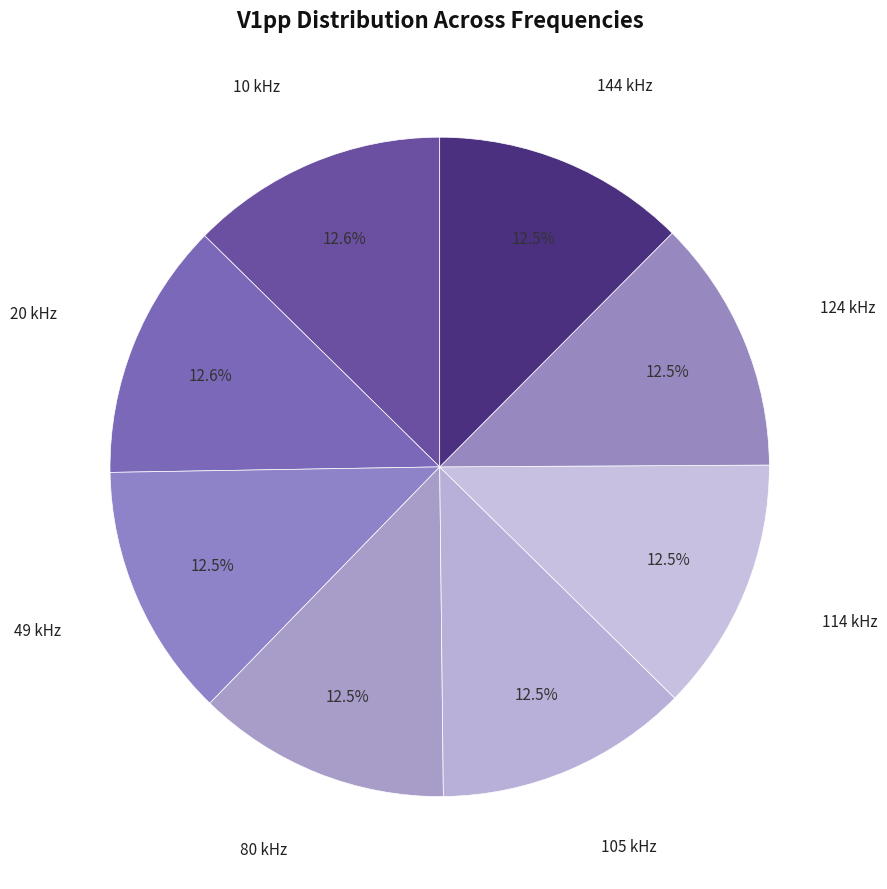

What is the smallest slice in the pie chart?

49 kHz